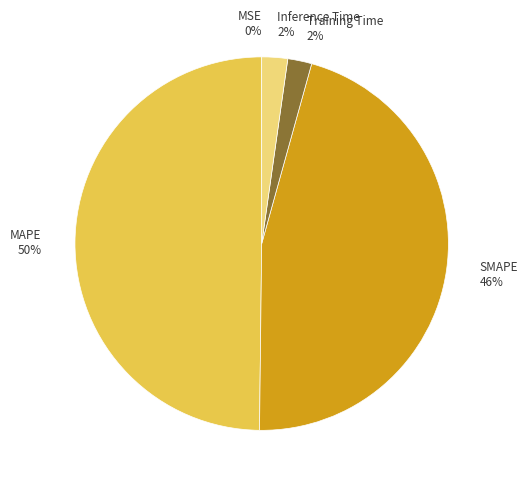

To the nearest percent, what percentage of the pie is Inference Time 2%?

2%